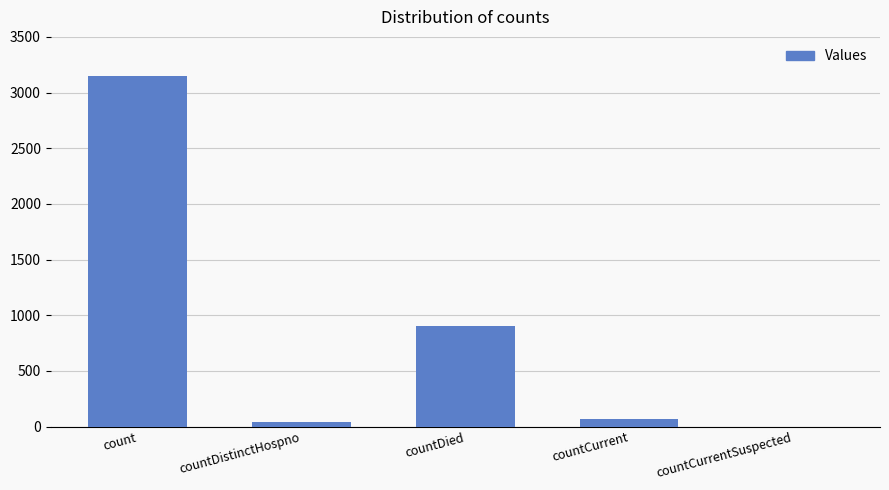

The value at count is 3148. True or false?

True